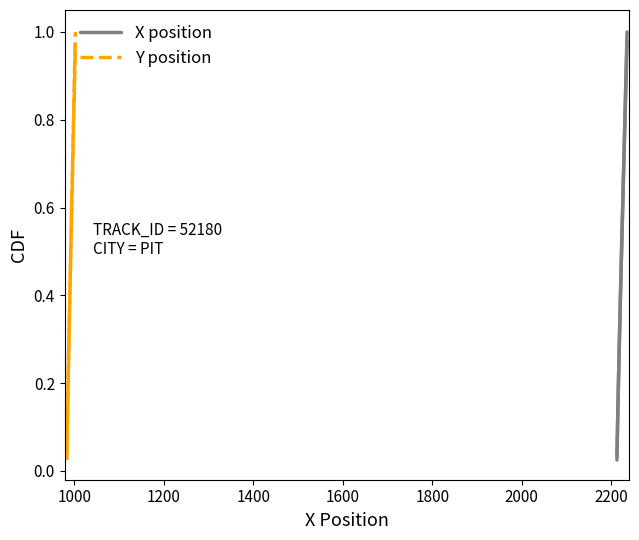

What is the value of the Y position point at the 29th from the left?

0.7